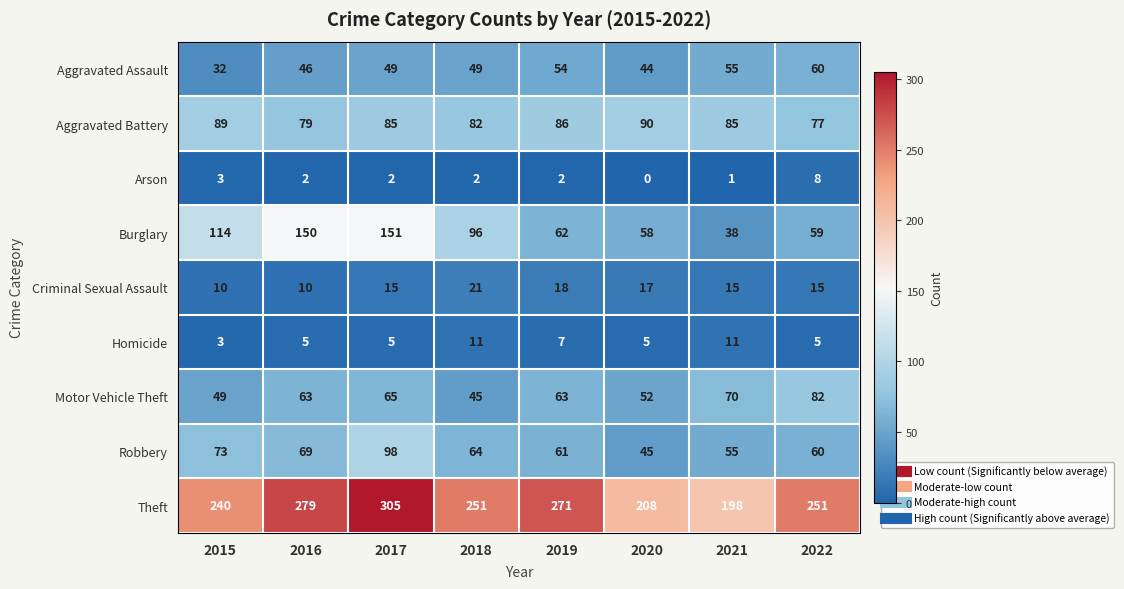

How many categories are shown in the chart?

8